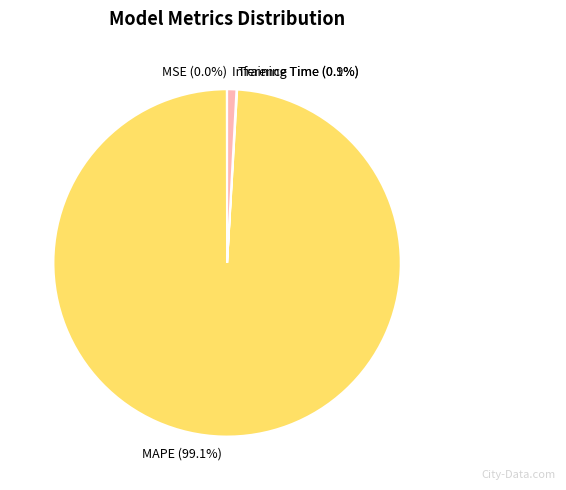

To the nearest percent, what is the average slice percentage?

25%